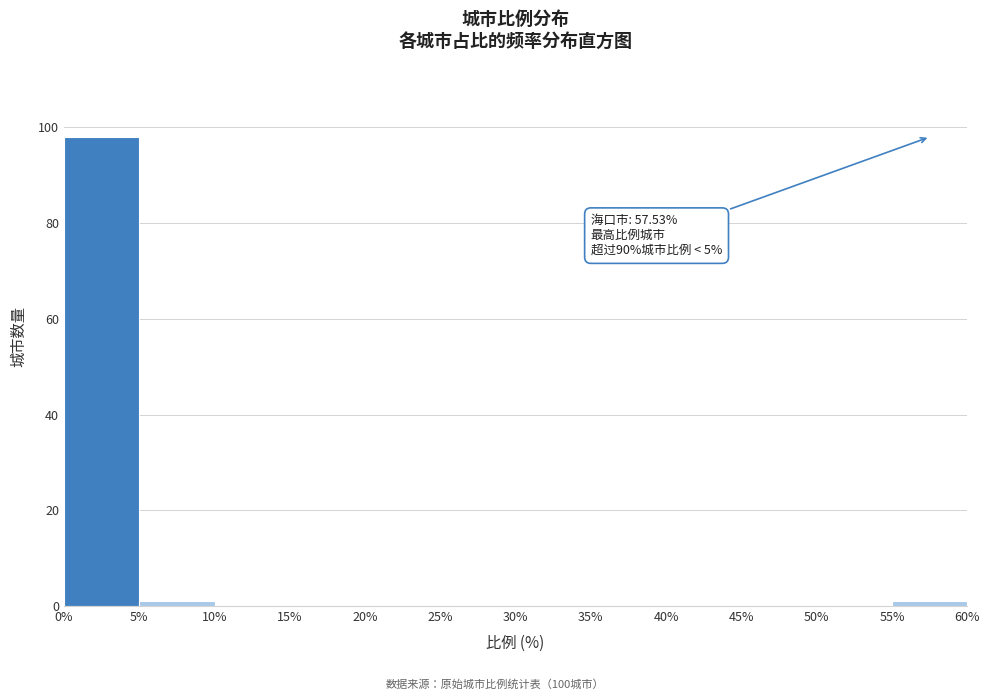

Over which range of the x-axis is the bar tallest?

0% to 5%